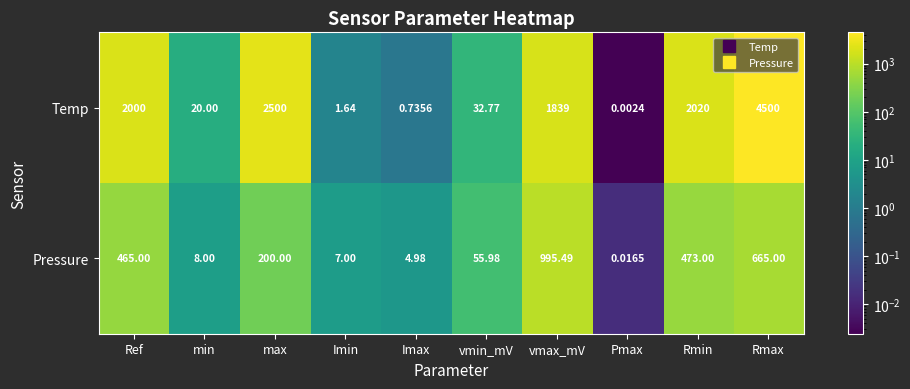

Where is Pressure nearest to the value 497?

Rmin